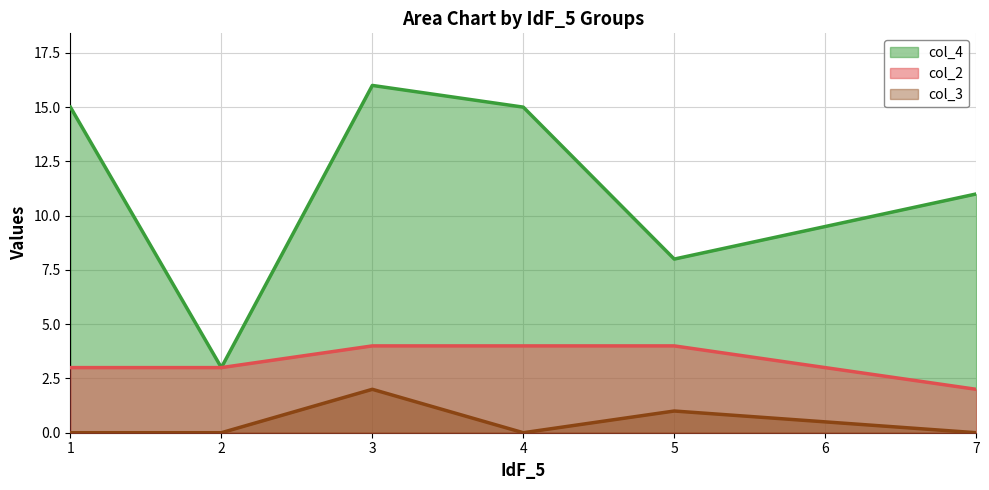

What is the difference between the highest and lowest values at 5?

7